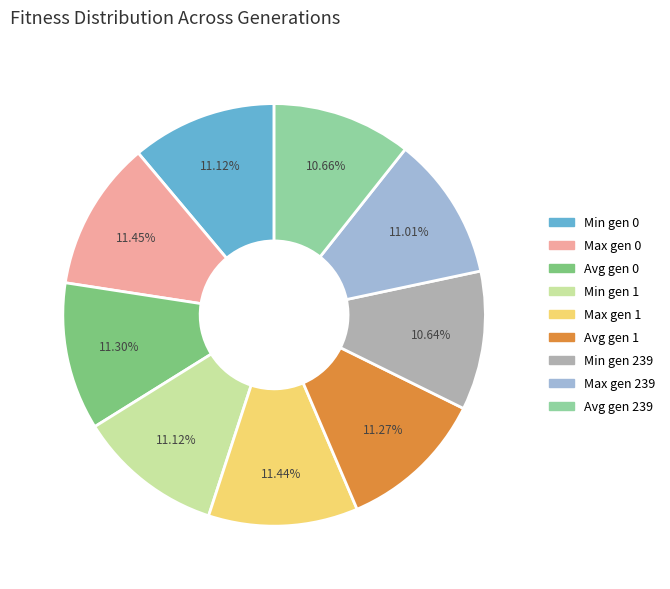

To the nearest percent, what is the average slice percentage?

11%